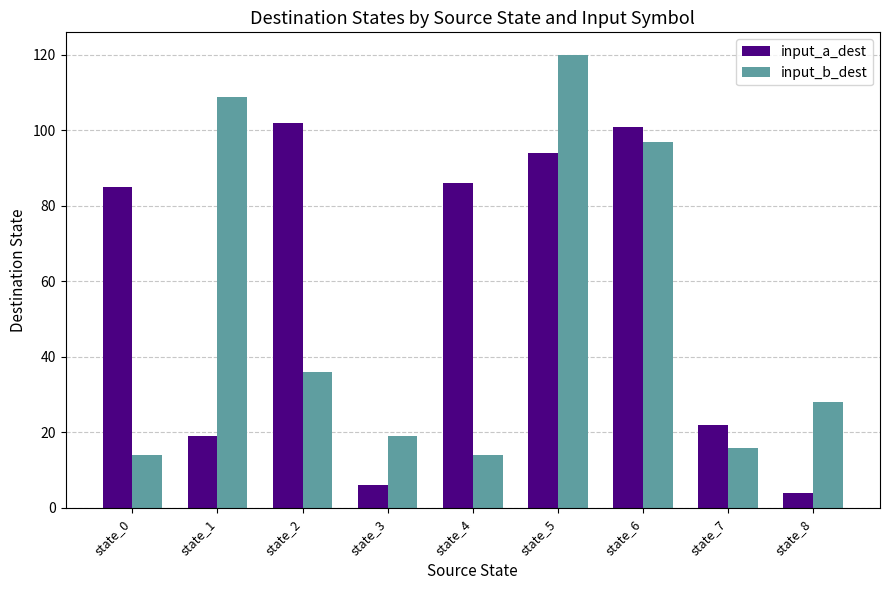

How many data points in input_b_dest are less than 28?

4